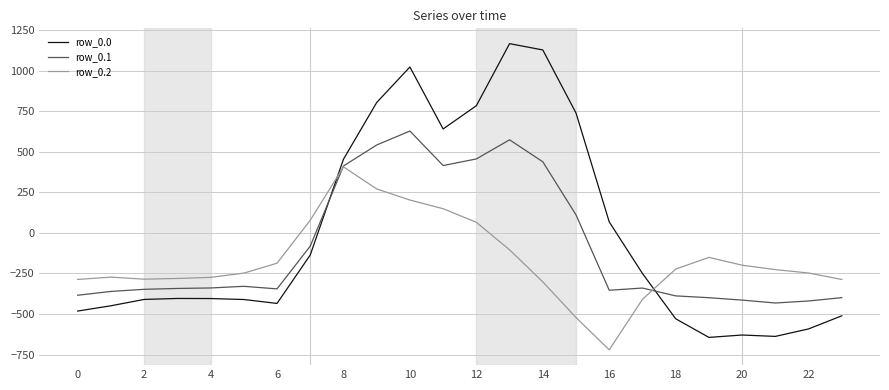

Which series has the largest range (max minus min)?

row_0.0